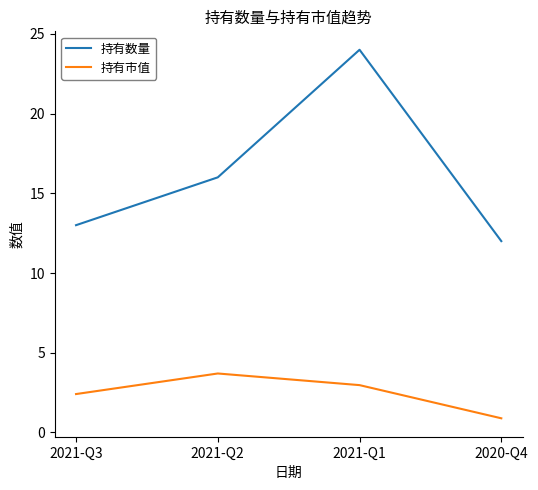

Is the value of 持有数量 at 2020-Q4 greater than the value of 持有市值 at 2021-Q2?

Yes